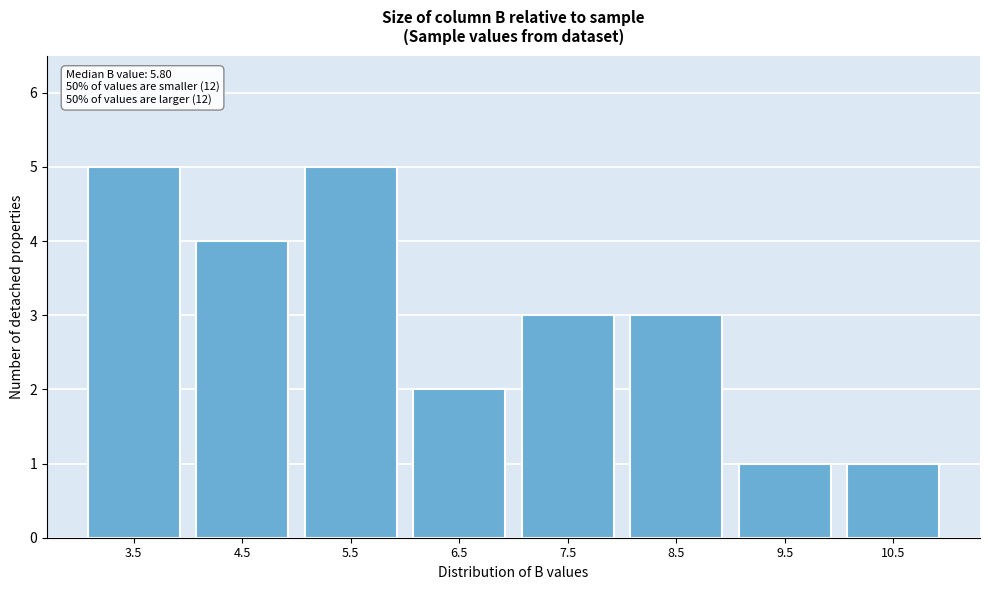

Reading right to left, list all the values displayed in this chart.

10.5=1	9.5=1	8.5=3	7.5=3	6.5=2	5.5=5	4.5=4	3.5=5